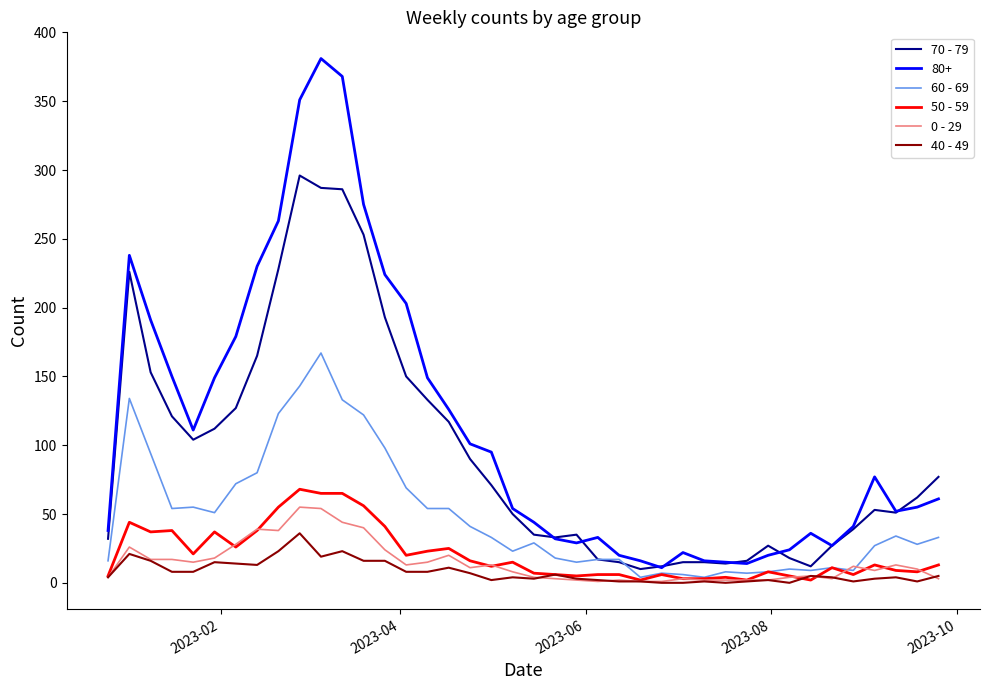

What is the difference between the second highest and minimum values in the 70 - 79 series?

277